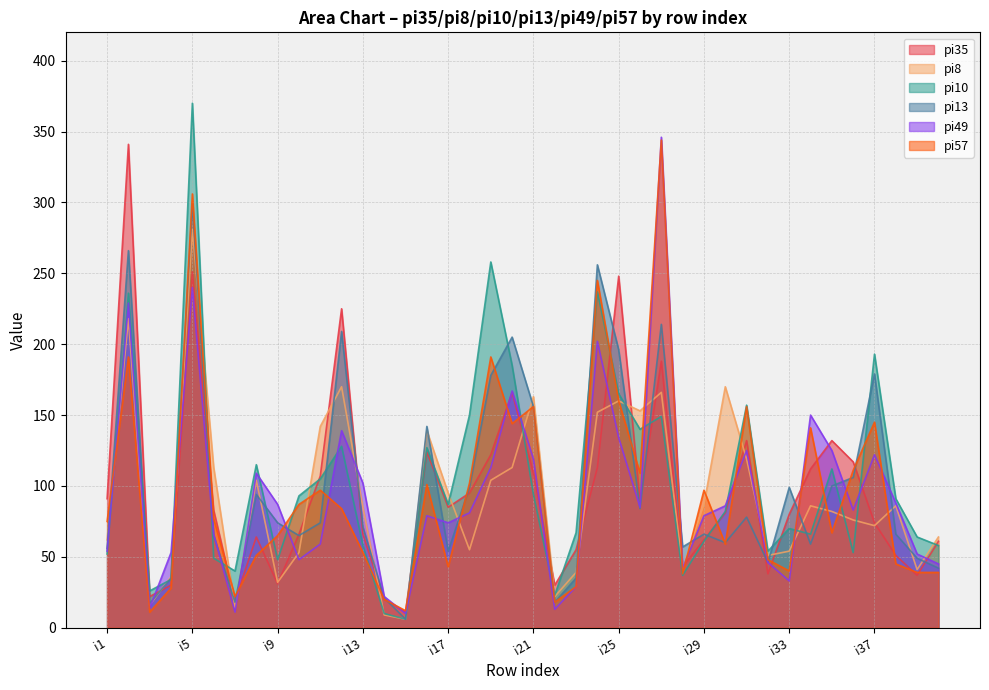

The value of pi35 at i37 is 74. True or false?

True